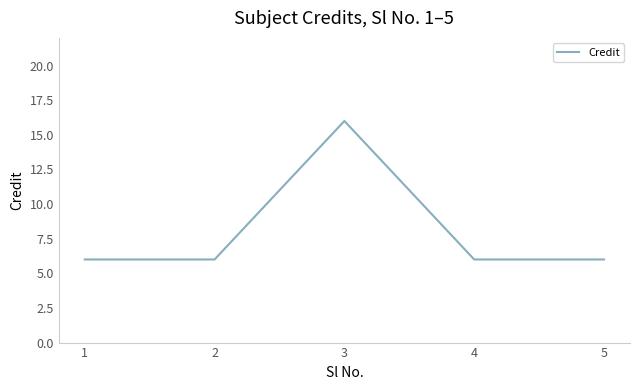

What is the difference between the maximum and minimum values?

10